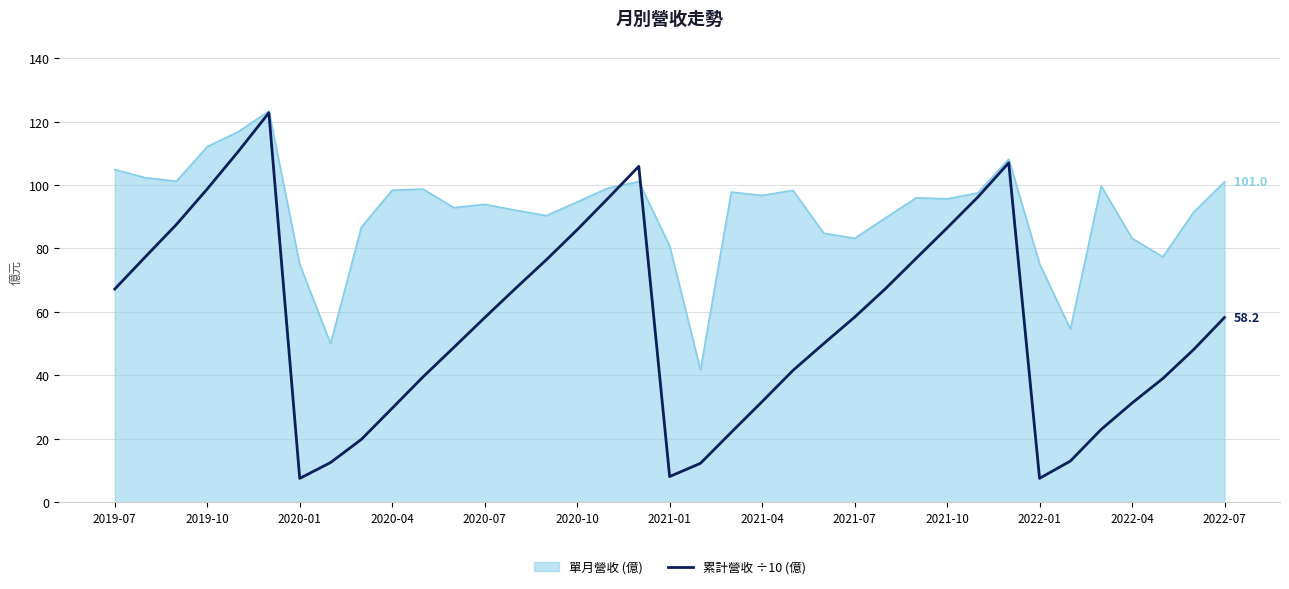

Rank the series by their average value, from lowest to highest.

累計營收 ÷10 (億), 單月營收 (億)